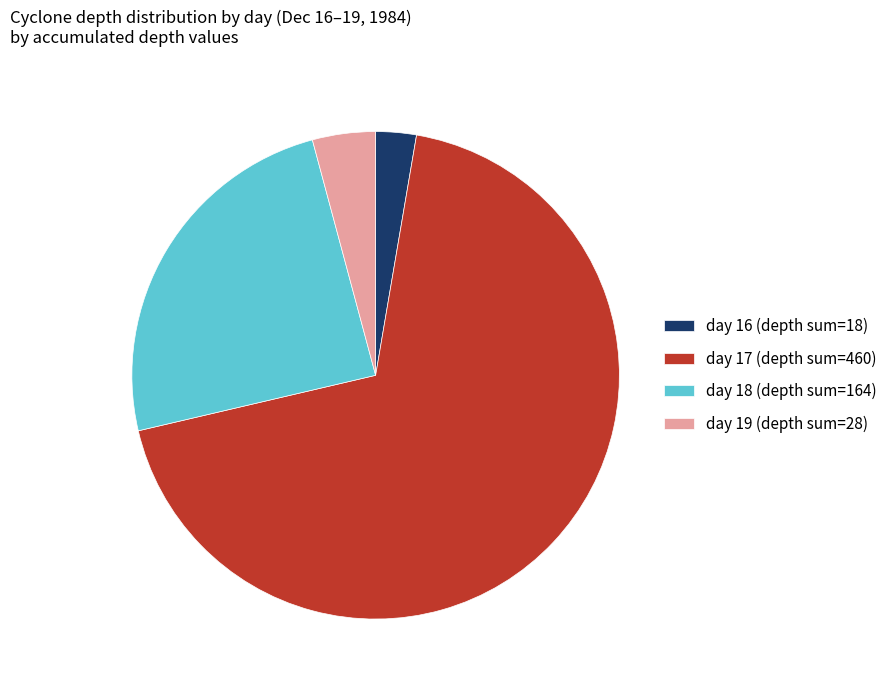

Rank the categories by value from lowest to highest.

day 16 (depth sum=18), day 19 (depth sum=28), day 18 (depth sum=164), day 17 (depth sum=460)